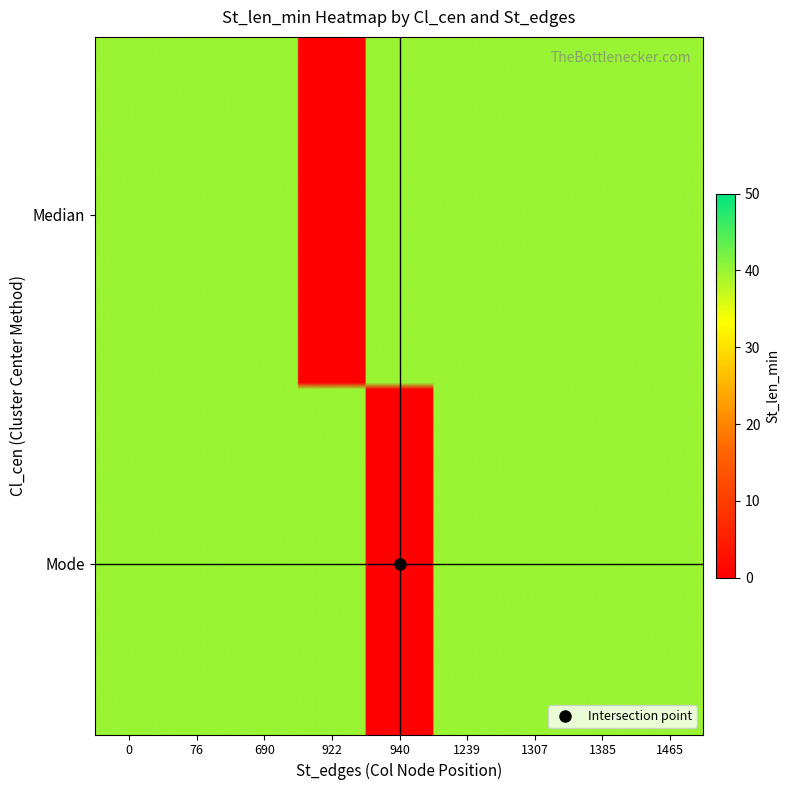

How many values in the Mode series are below 40?

1